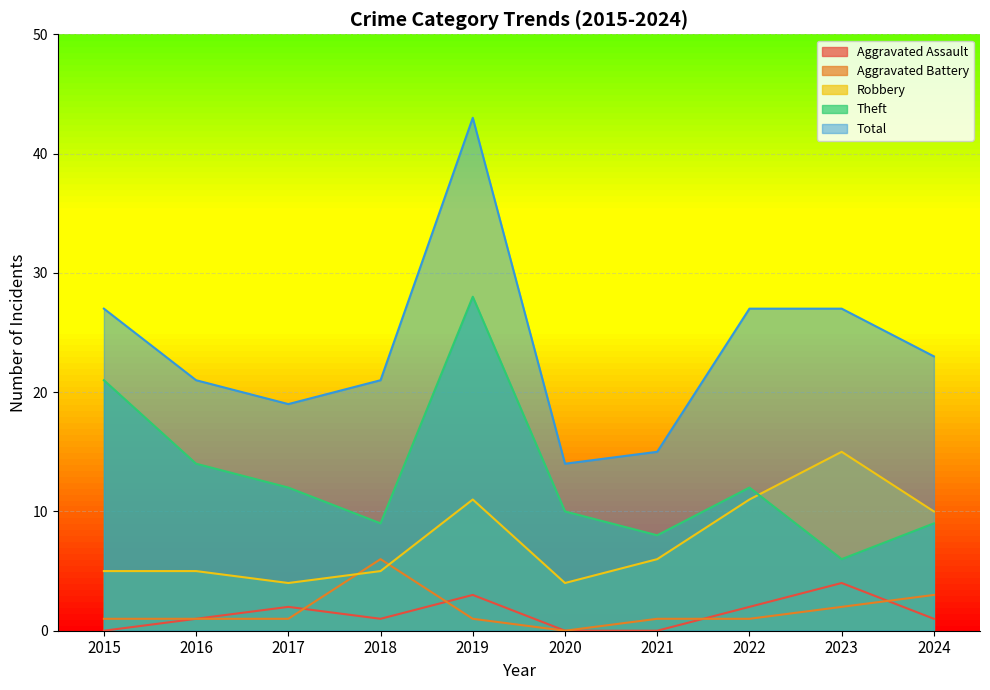

At which label does Aggravated Assault first exceed 1?

2017